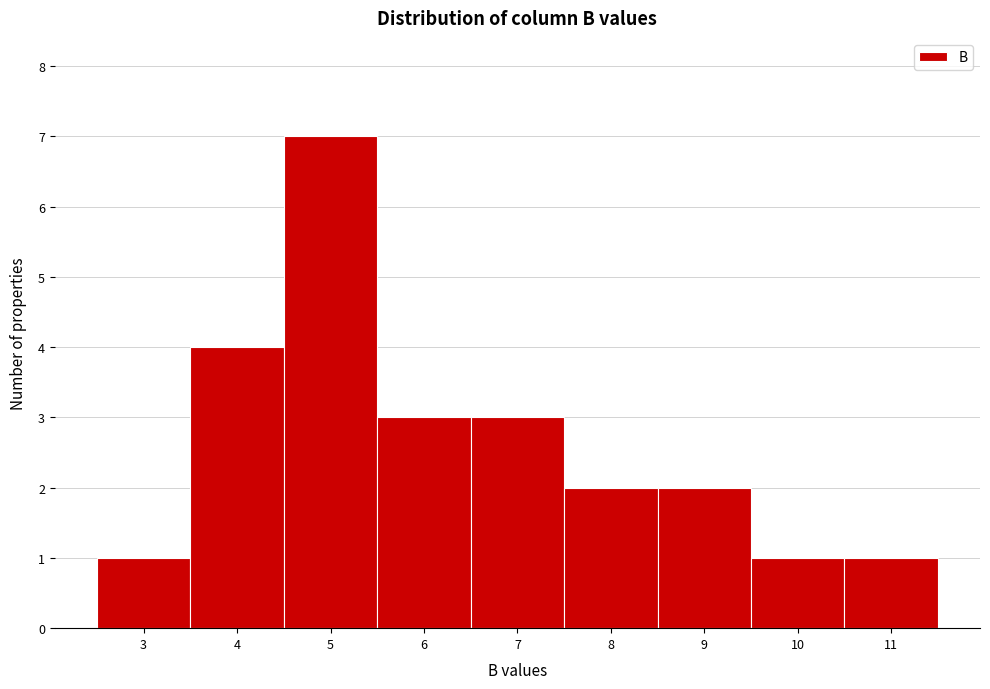

Reading right to left, list all the values displayed in this chart.

1	1	2	2	3	3	7	4	1